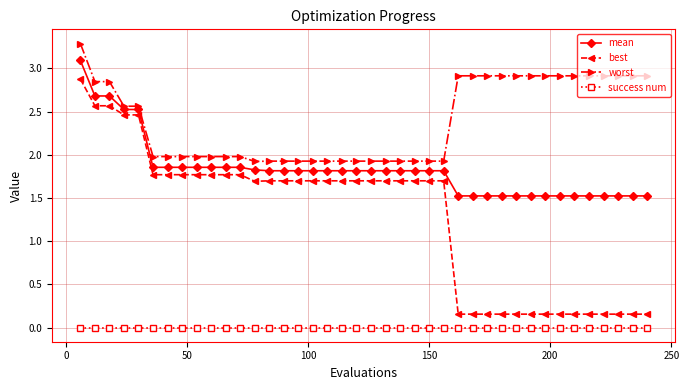

What is the highest value of the mean series?

3.1